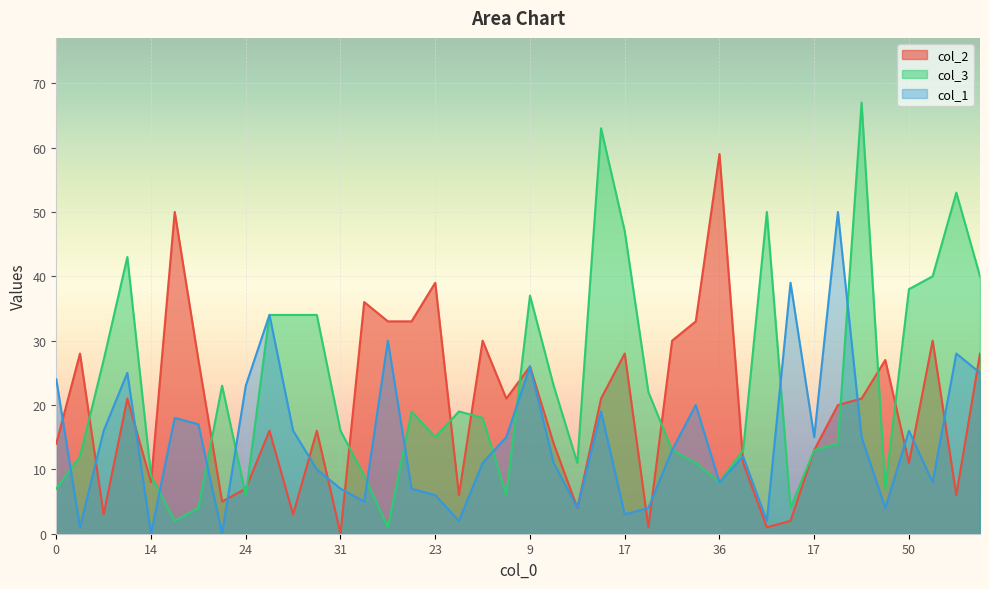

Does the chart display data point markers on the line(s)?

No